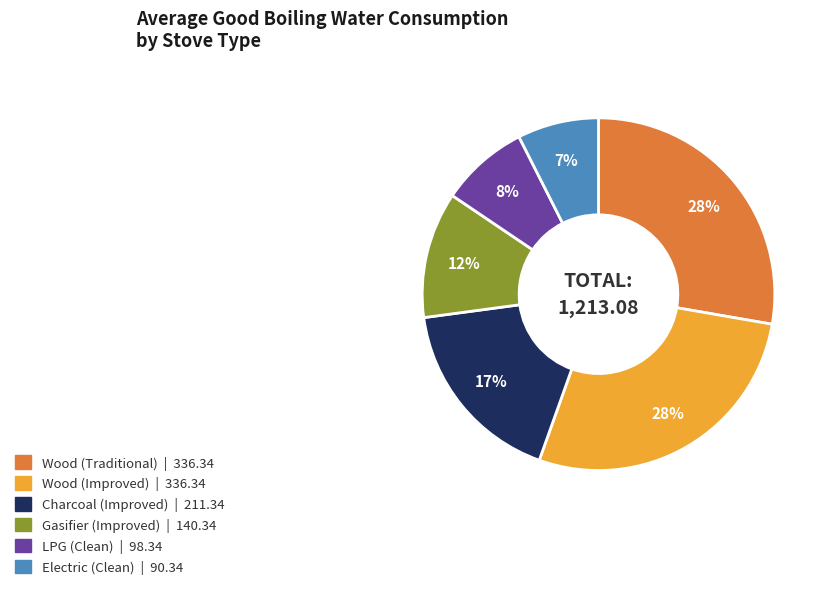

Does Wood (Improved) account for over 50% of the chart?

No